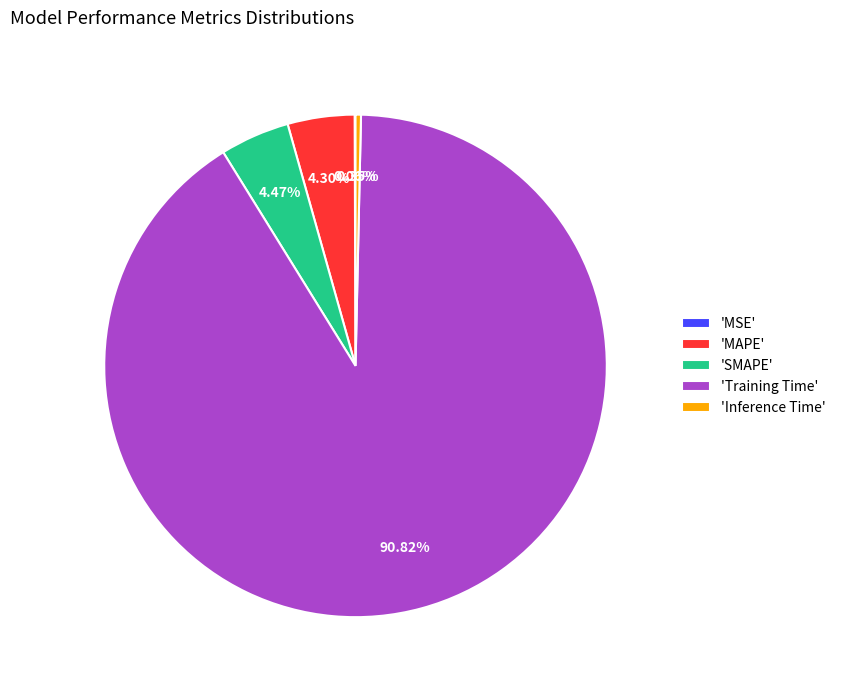

To the nearest percent, what is the average slice percentage?

20%